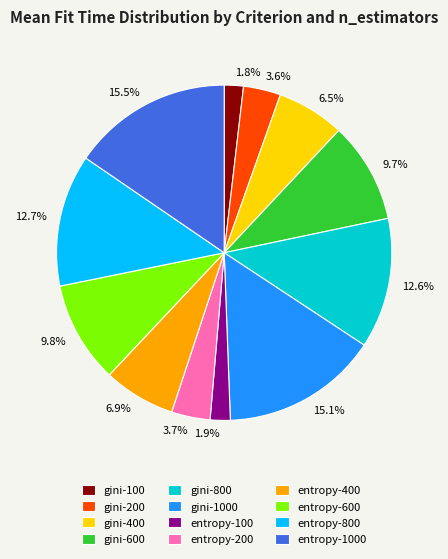

Between gini-200 and entropy-1000, which is larger?

entropy-1000